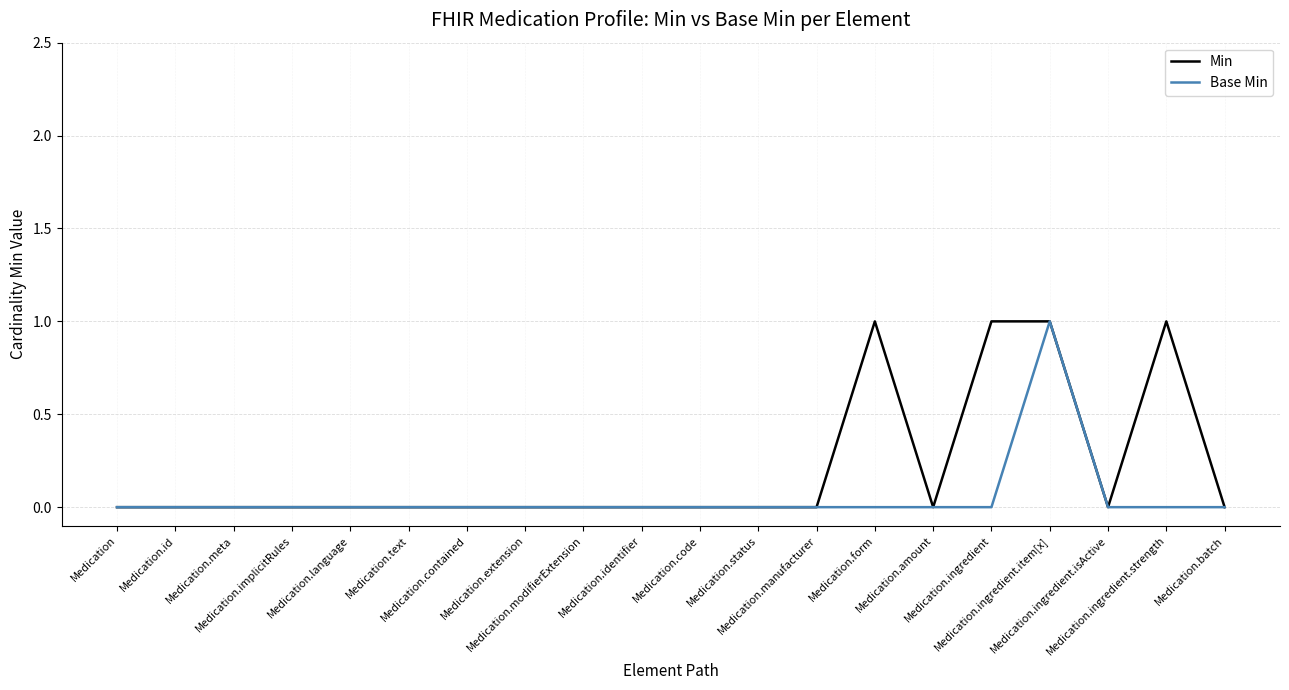

Rank the series by their average value, from lowest to highest.

Base Min, Min